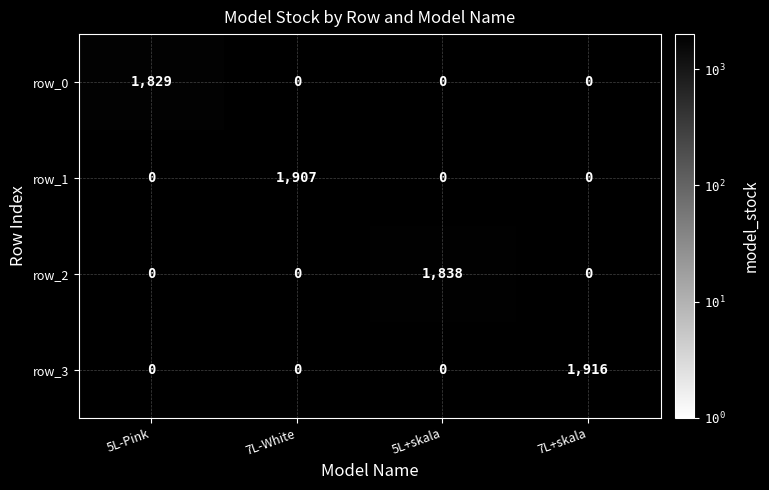

True or false: row_0 has a value of 2694 at 5L-Pink.

False